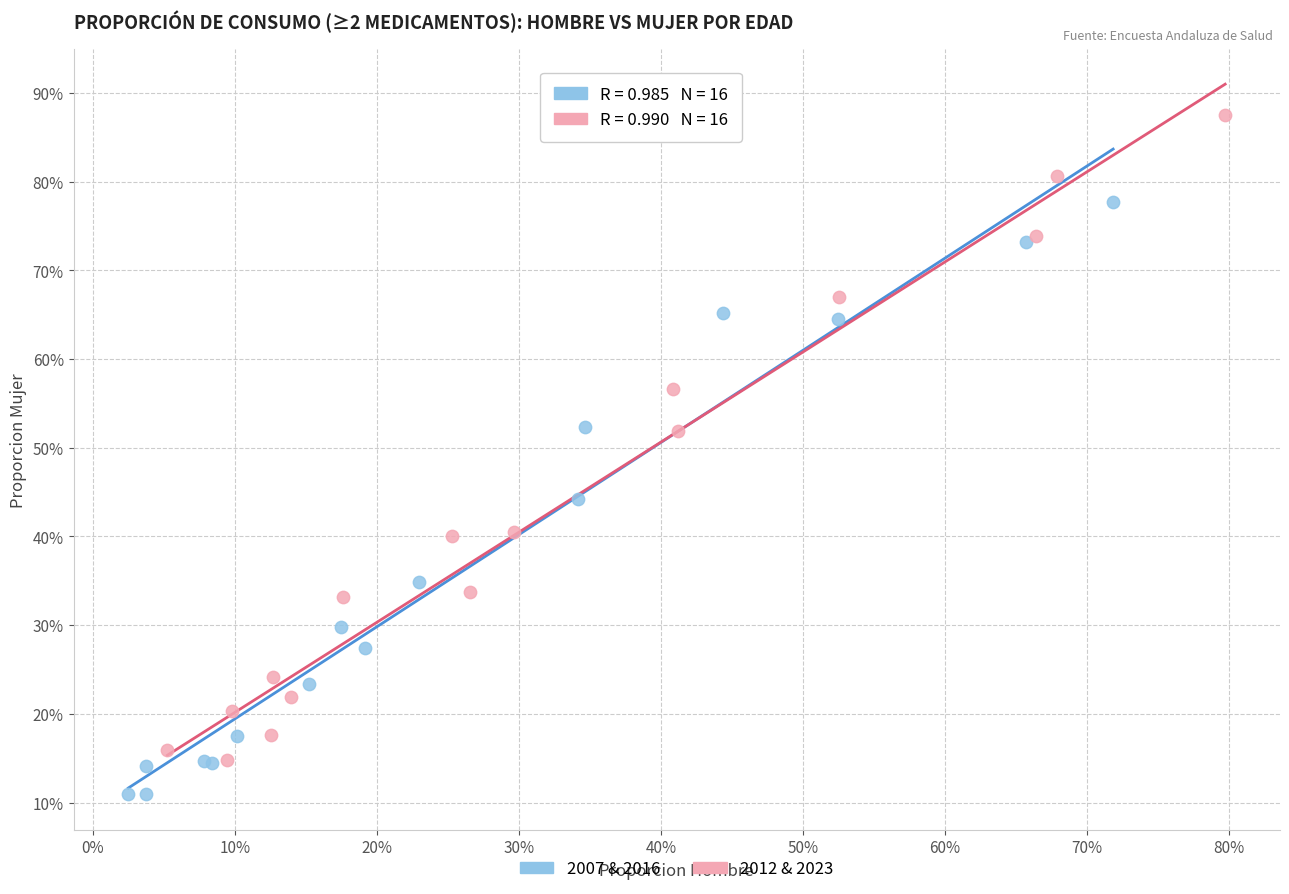

Which series contains the highest Y value?

2012 & 2023